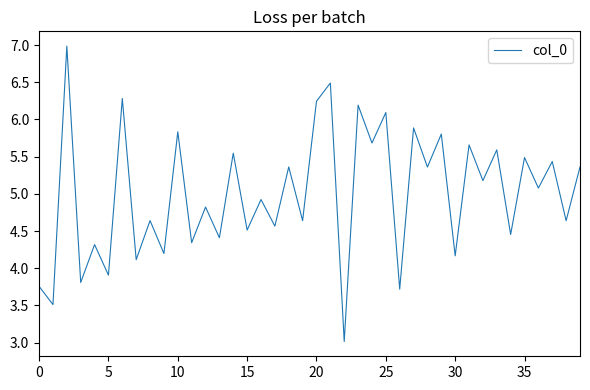

What is the difference between the second highest and second lowest values?

3.0